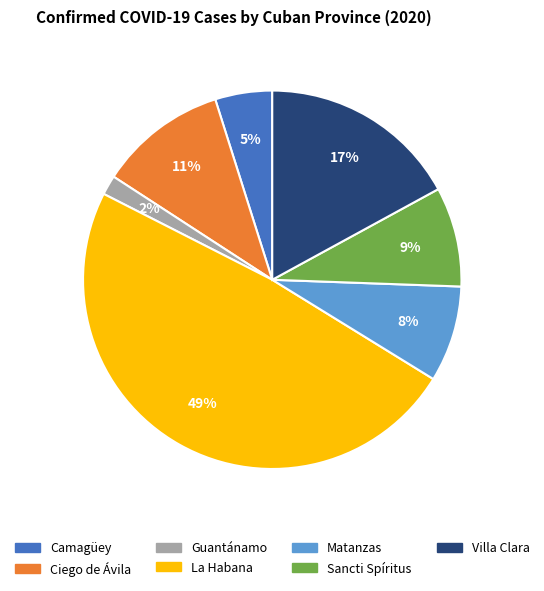

Count the number of slices in the pie.

7